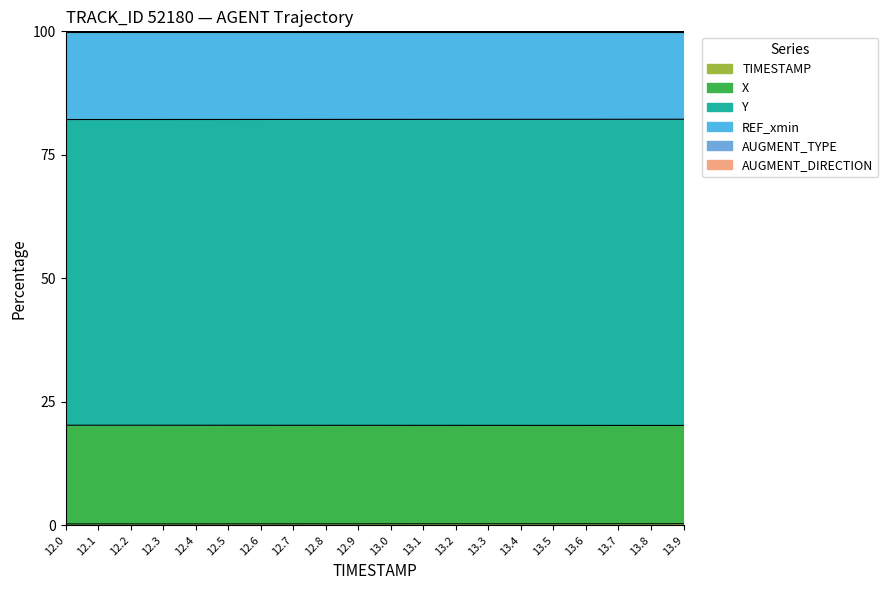

How many lines are shown in the chart?

3